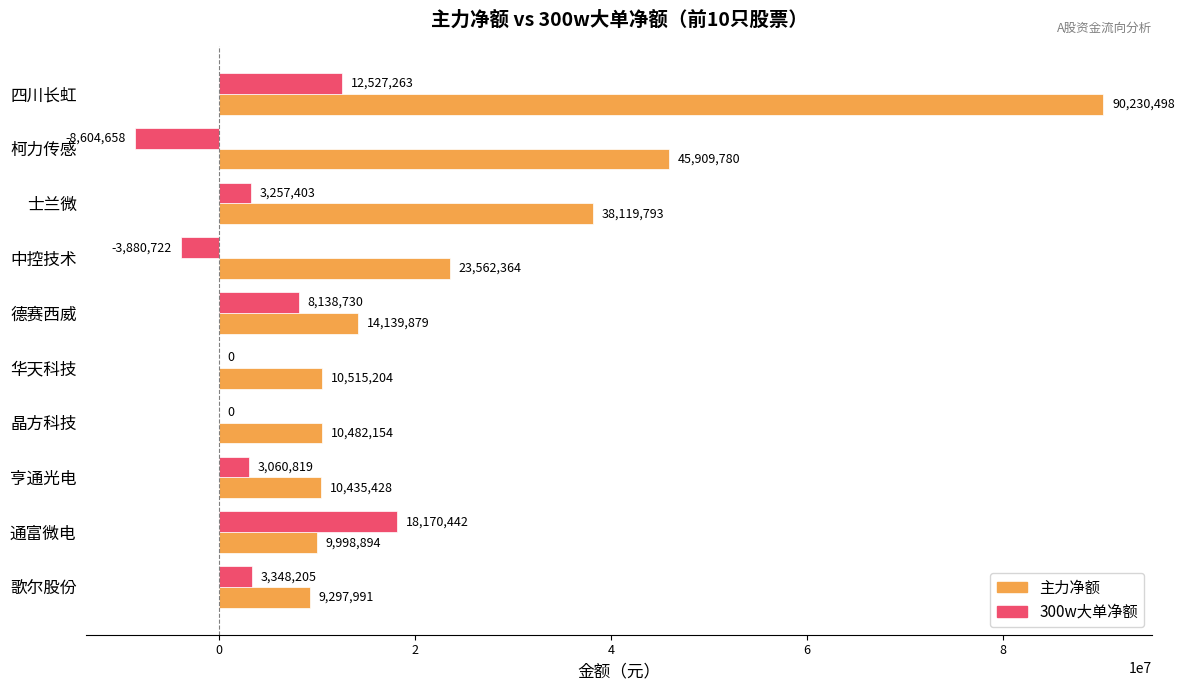

Which series has the largest total across all categories?

主力净额